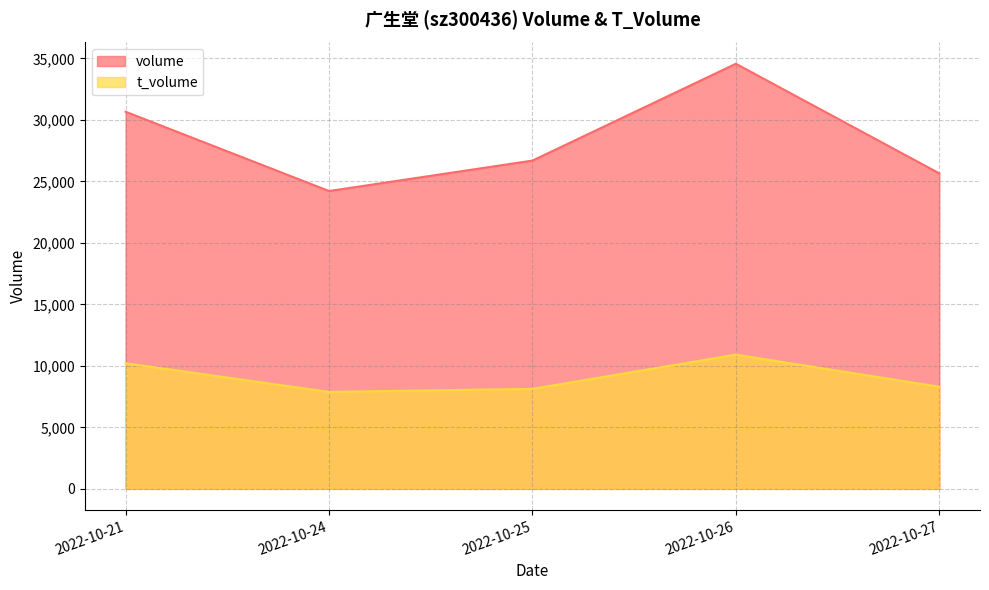

Where is the first local maximum for volume?

2022-10-26